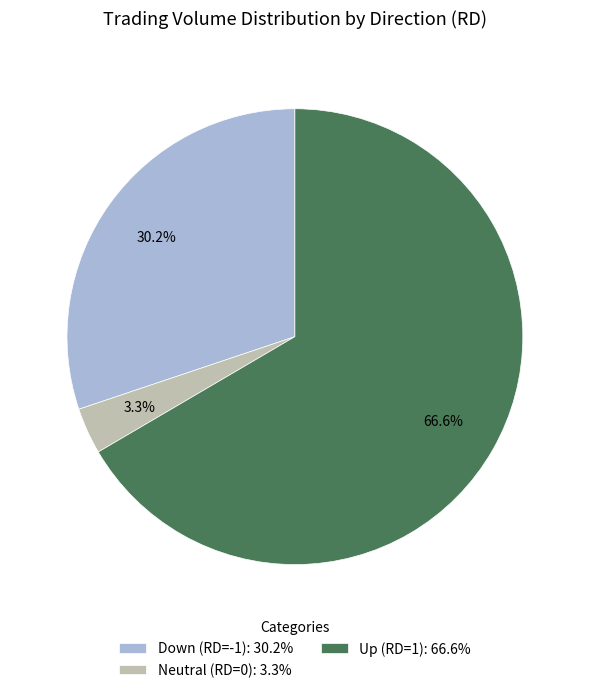

To the nearest percent, what is the difference between the largest and smallest slice percentages?

63%